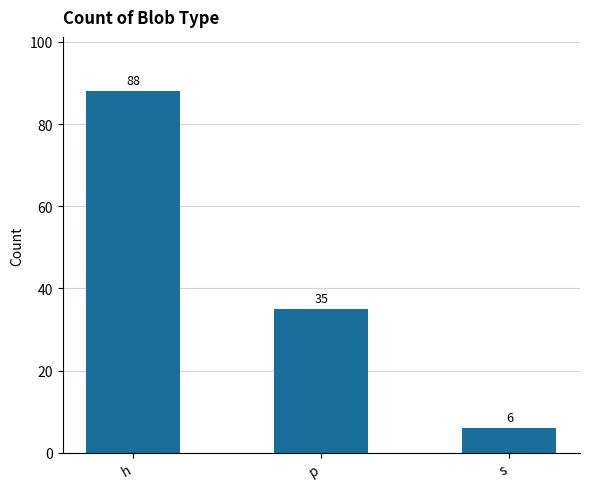

What is the difference between the values at h and s?

82